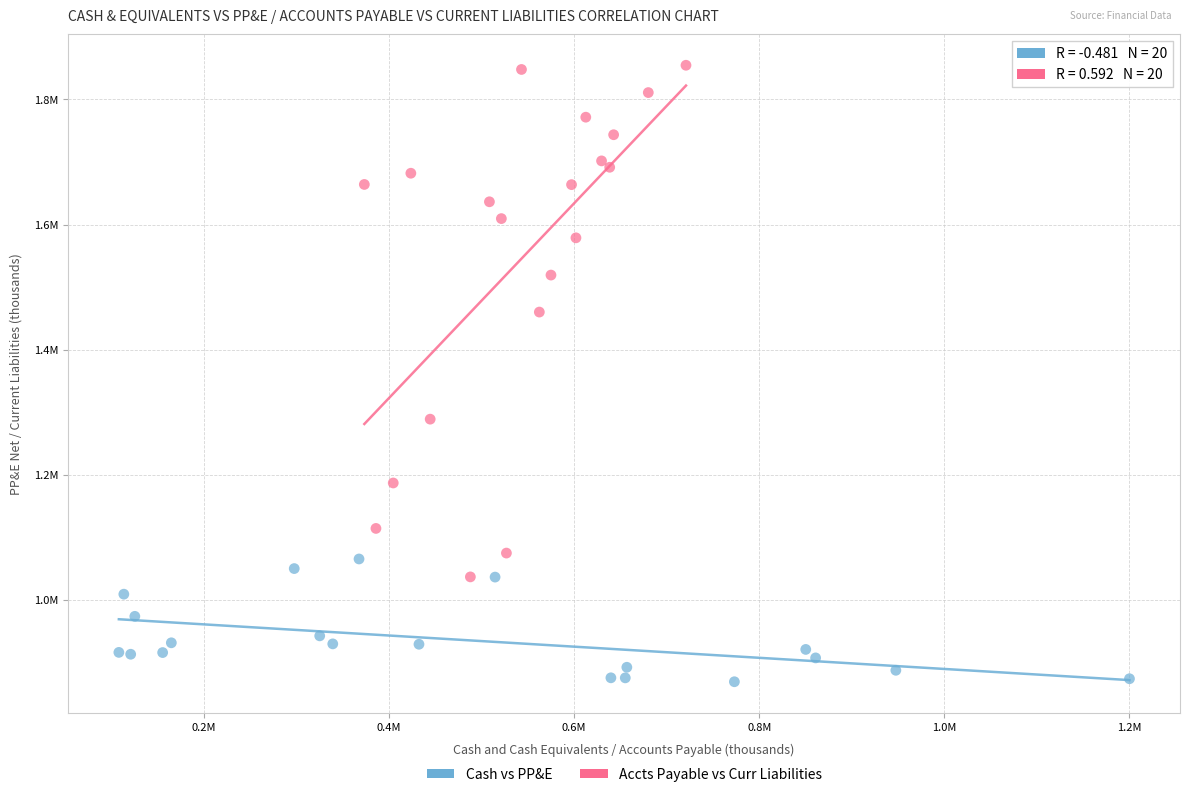

Which series has the widest spread of Y values?

Accts Payable vs Curr Liabilities